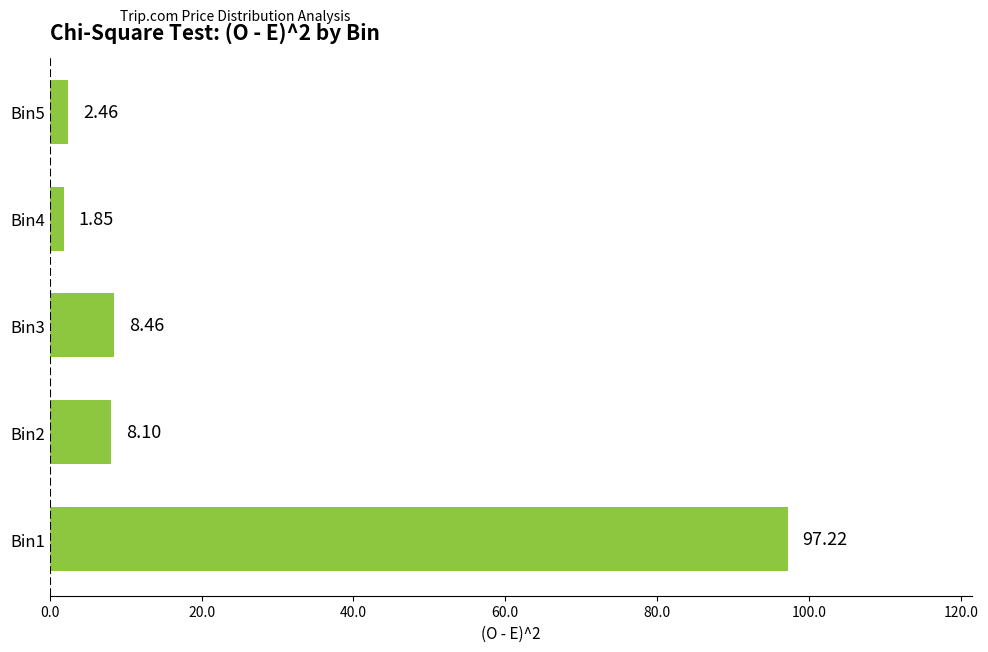

Rank the categories by value from lowest to highest.

Bin4, Bin5, Bin2, Bin3, Bin1